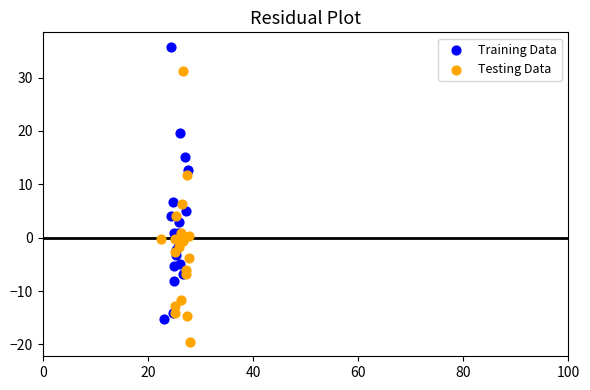

Which series reaches the maximum Y coordinate?

Training Data